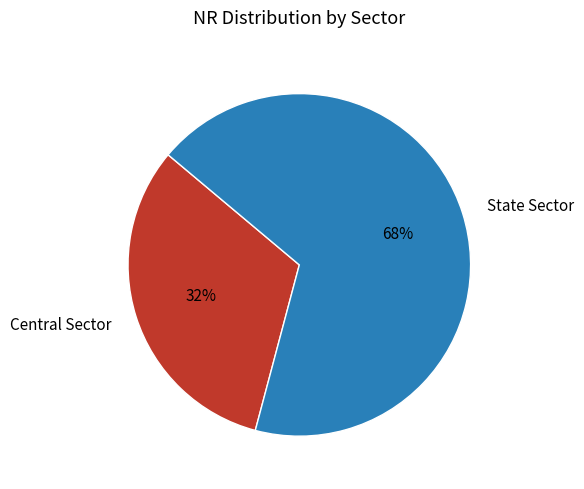

Does State Sector represent more than half of the total?

Yes